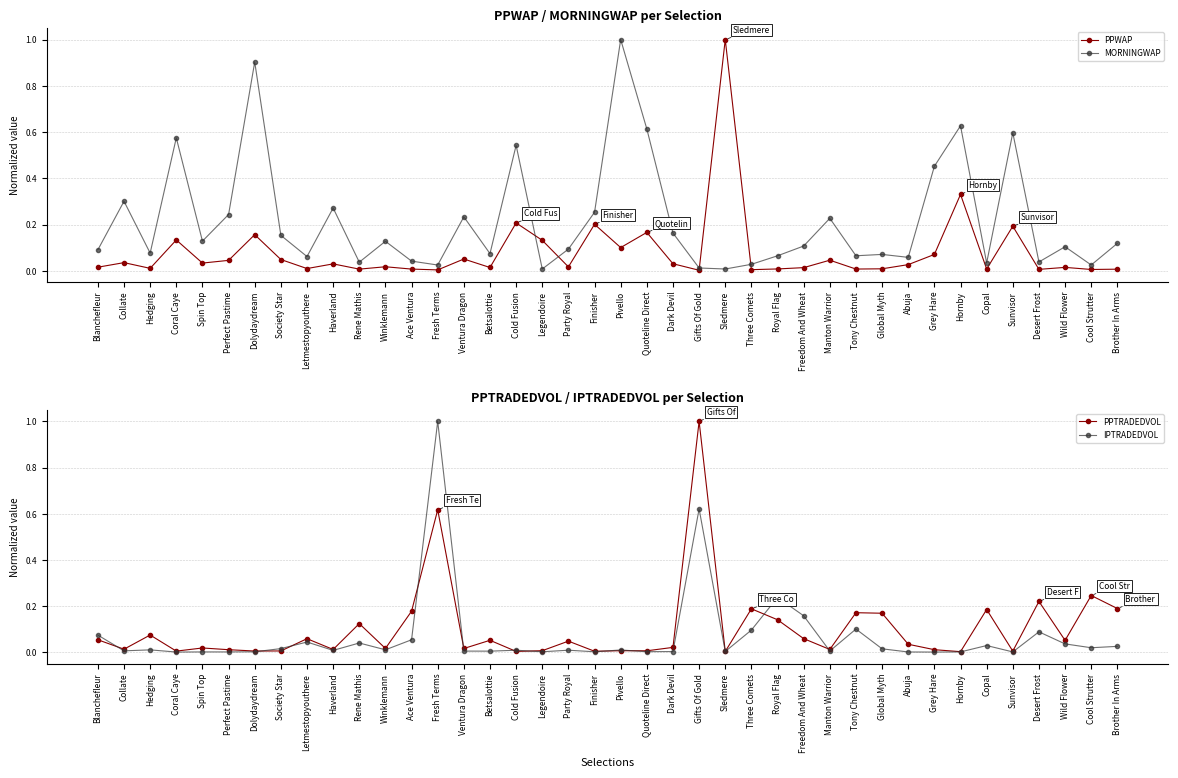

At which label is PPWAP closest to 0?

Gifts Of Gold